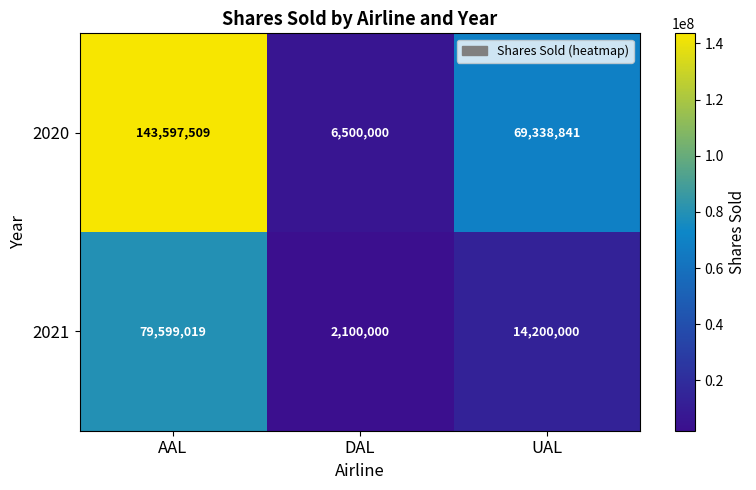

Is the value of 2020 at DAL greater than the value of 2021 at UAL?

No